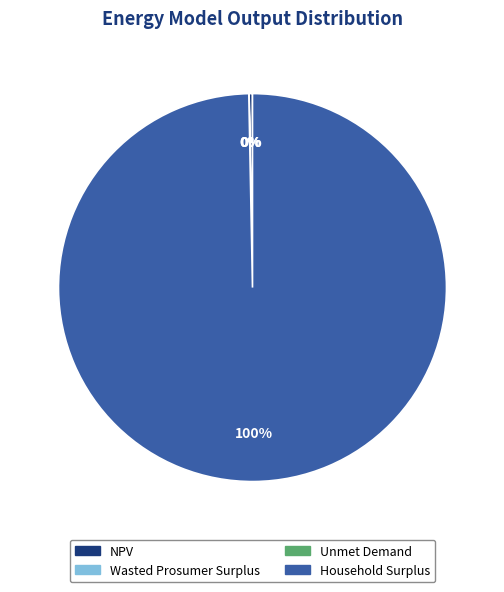

What is the largest slice in the pie chart?

Household Surplus